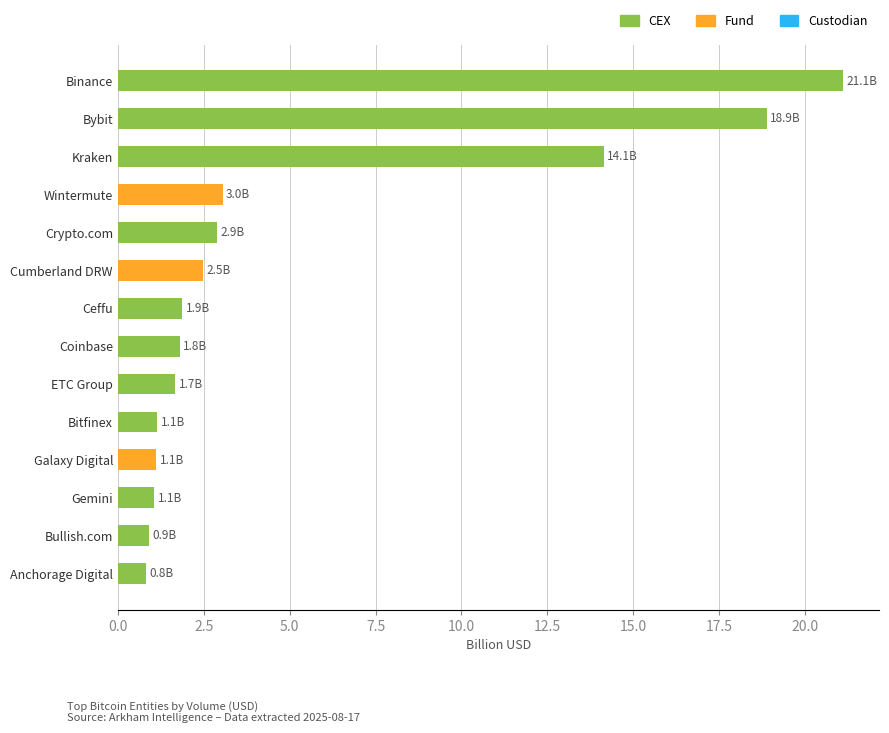

What is the sum of all values?

72.9